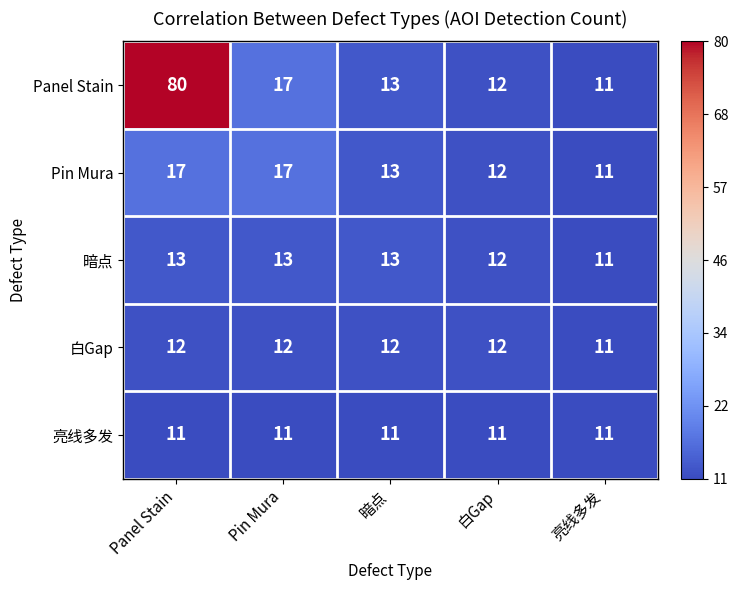

How many data points does each series have?

5